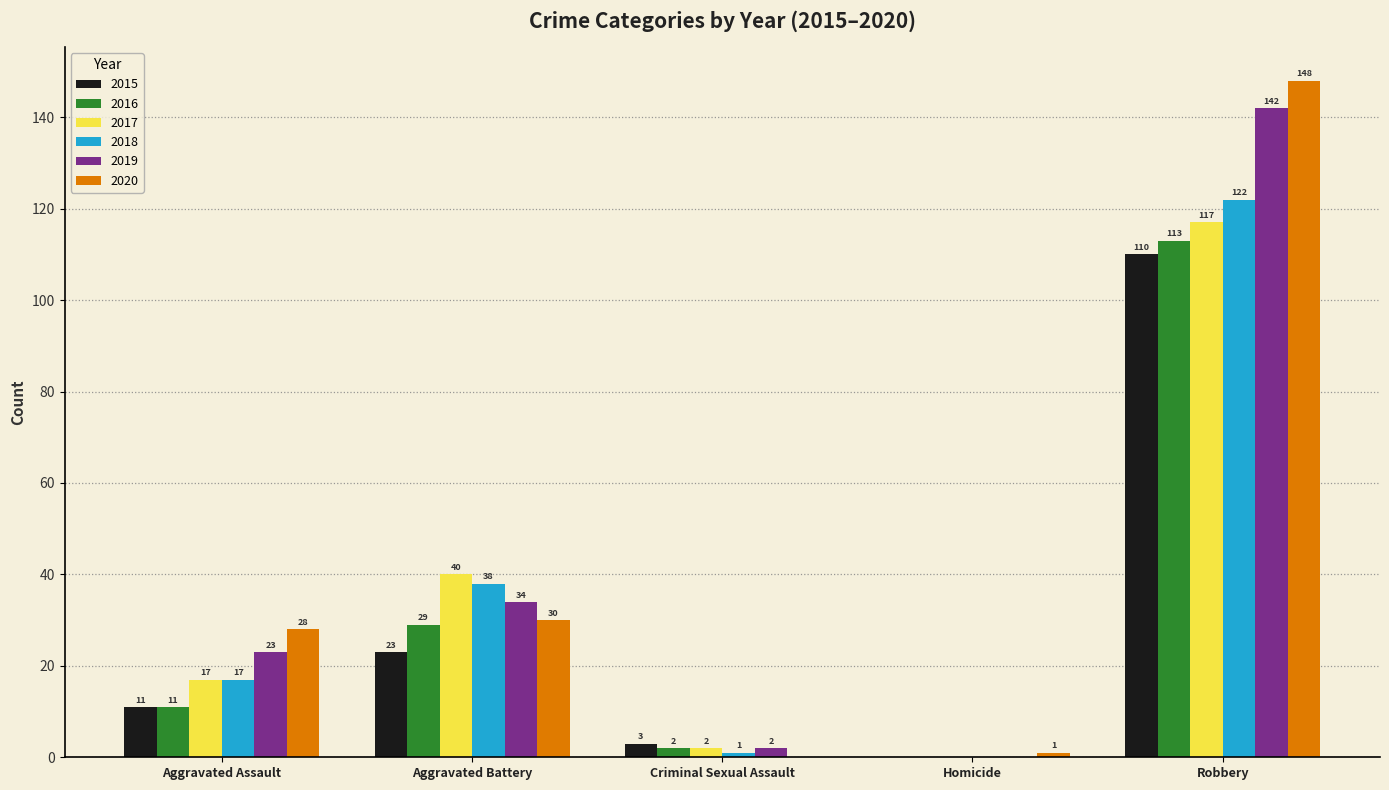

What is the sum of all 2015 values?

147